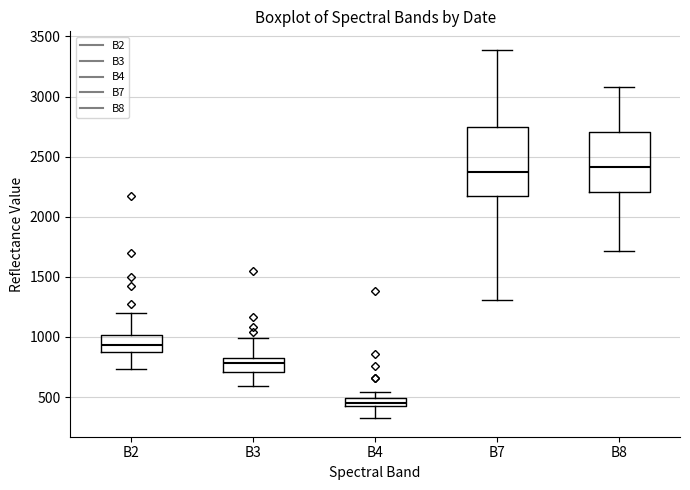

Where is the lower edge of the box for B7 on the y-axis? The values are not printed on the chart, so give them approximately, as read against the axis.

2150